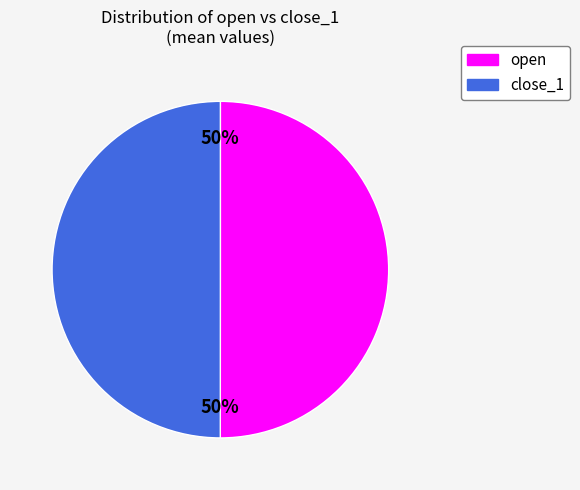

To the nearest percent, what is the difference between the largest and smallest slice percentages?

0%